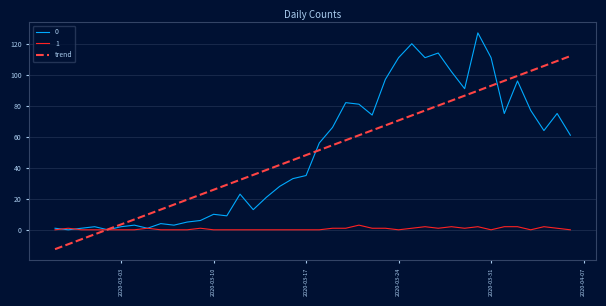

Rank the series by their maximum value, from lowest to highest.

1, trend, 0